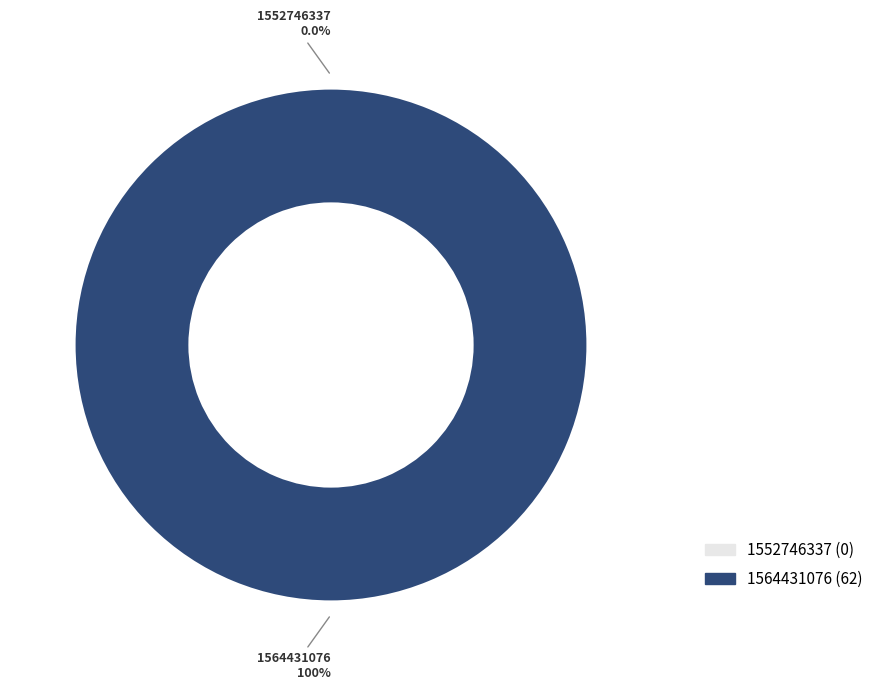

How many slices are in this pie chart?

2